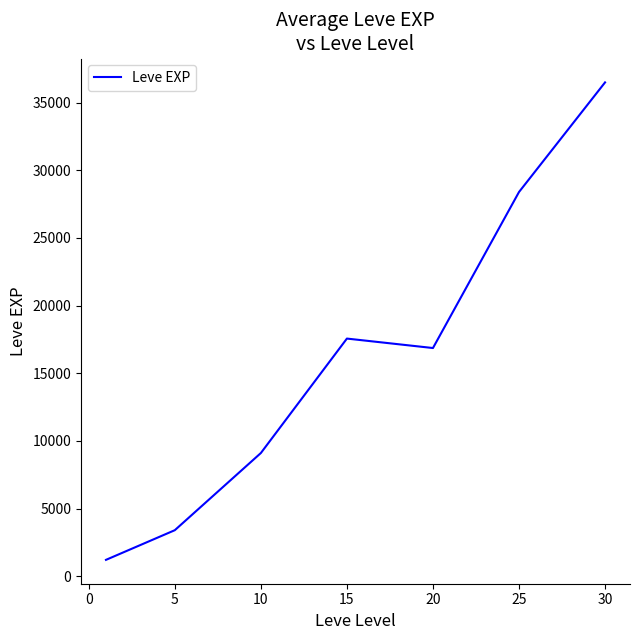

What is the minimum value shown in the chart?

1213.3